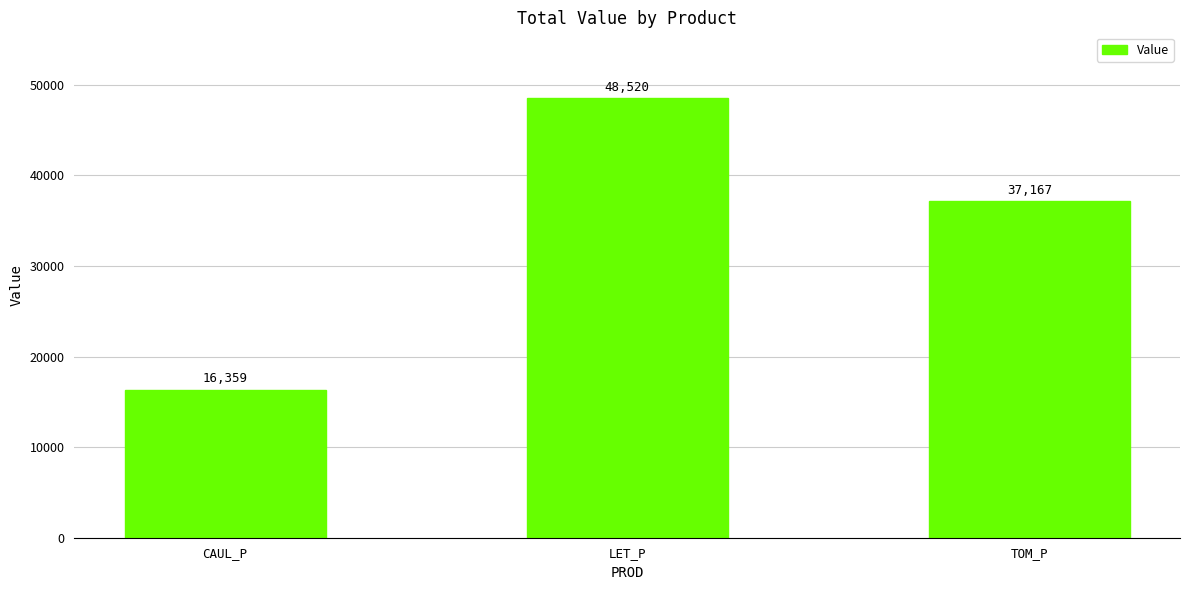

Is it true that the value at TOM_P is 37166.8?

True